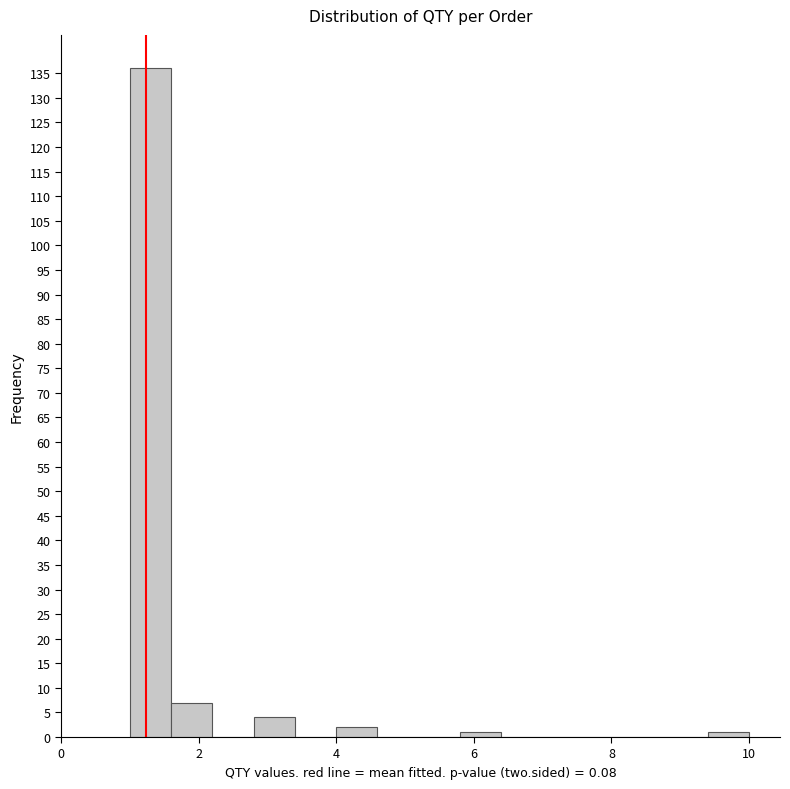

Around what value on the x-axis is the tallest bar? Give the approximate position of its centre, as read against the axis.

1.4